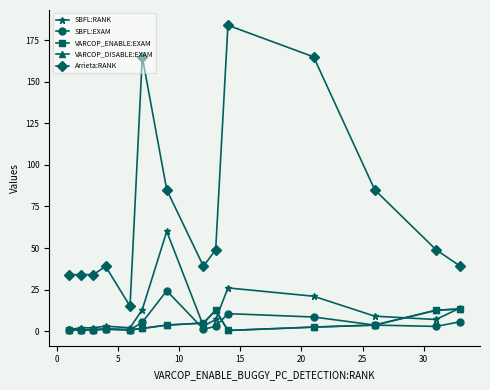

Does the chart have visible grid lines?

No